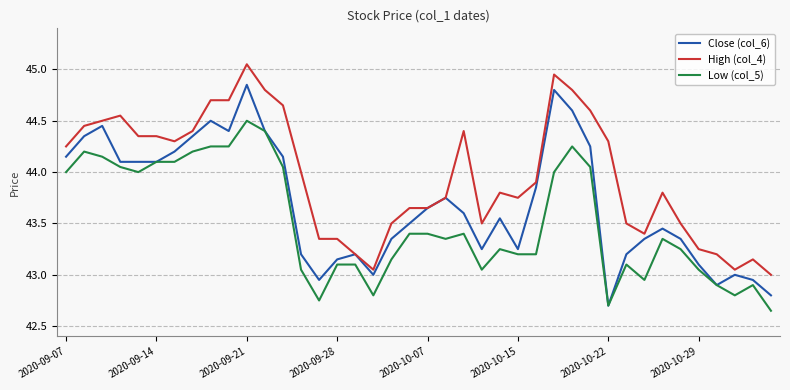

What is the lowest value of the Close (col_6) series?

42.7